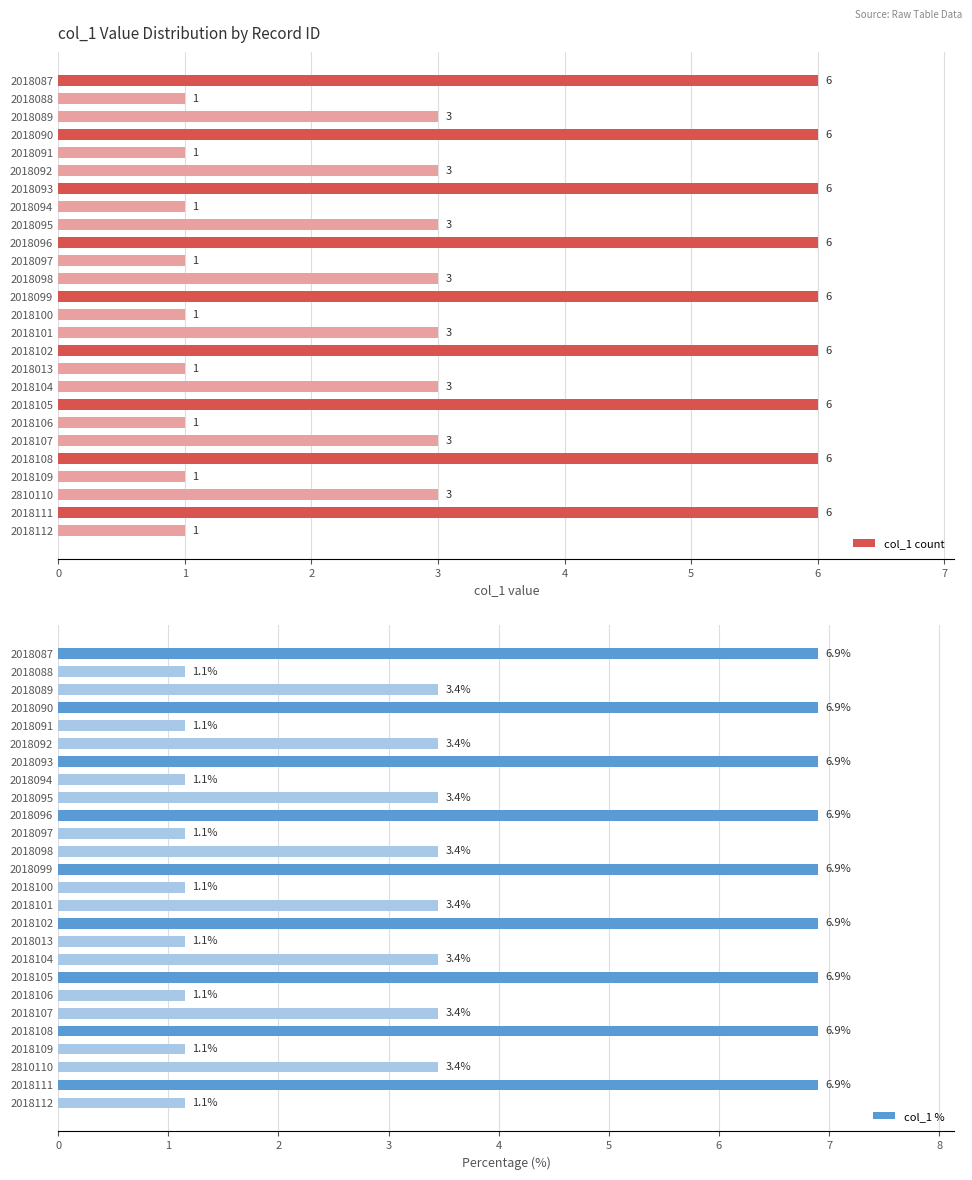

How many distinct data groups are displayed?

2